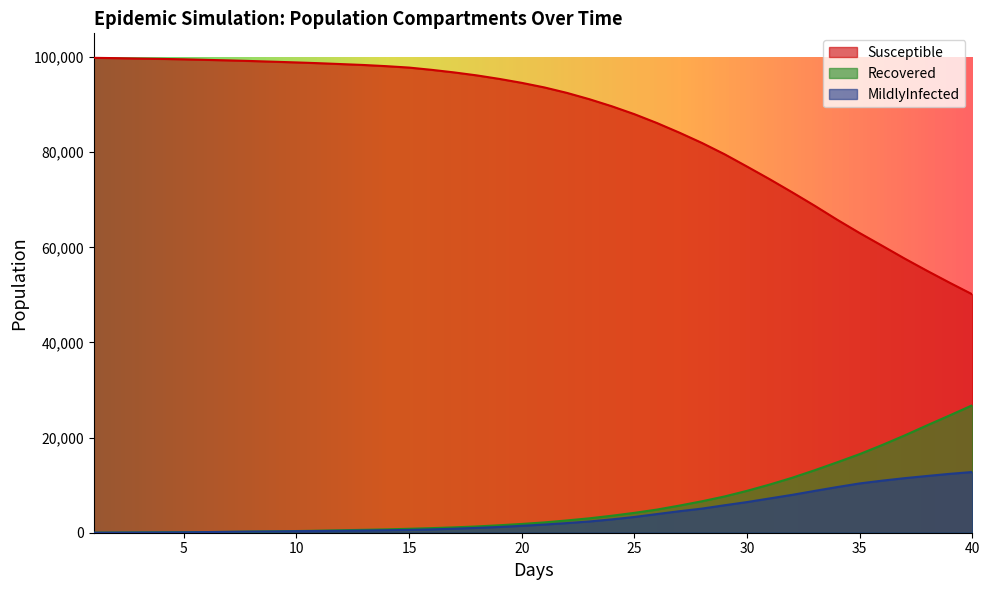

What is the lowest value of the MildlyInfected series?

2